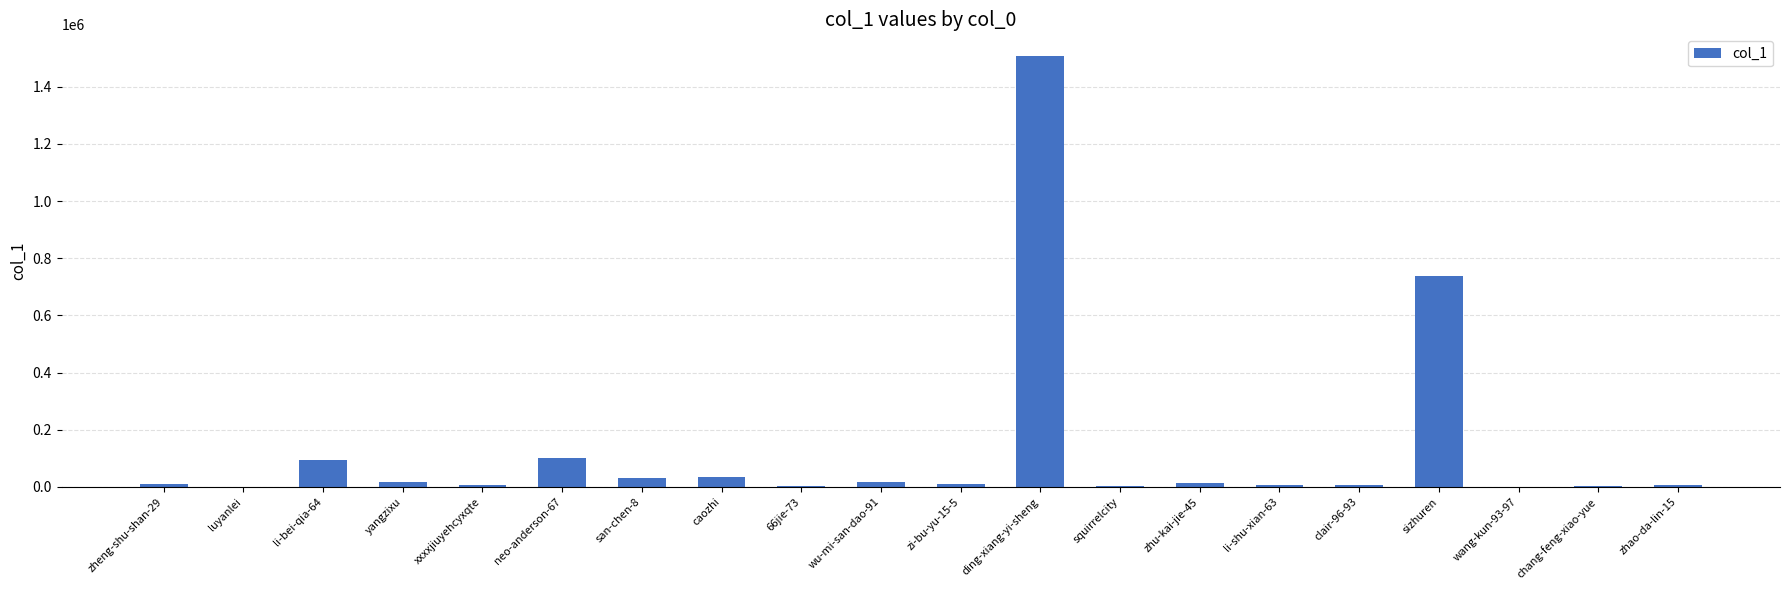

How many data points does each series have?

20